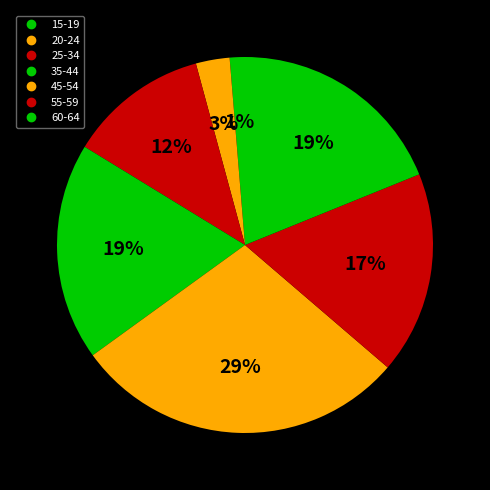

What percentage is the 55-59 slice, to the nearest percent?

17%